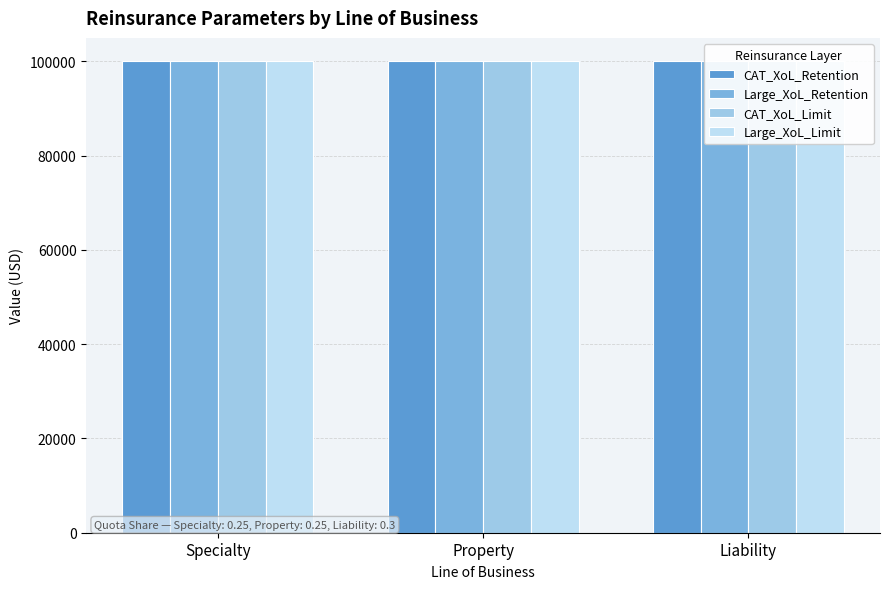

The value of CAT_XoL_Limit at Property is 64895.7. True or false?

False